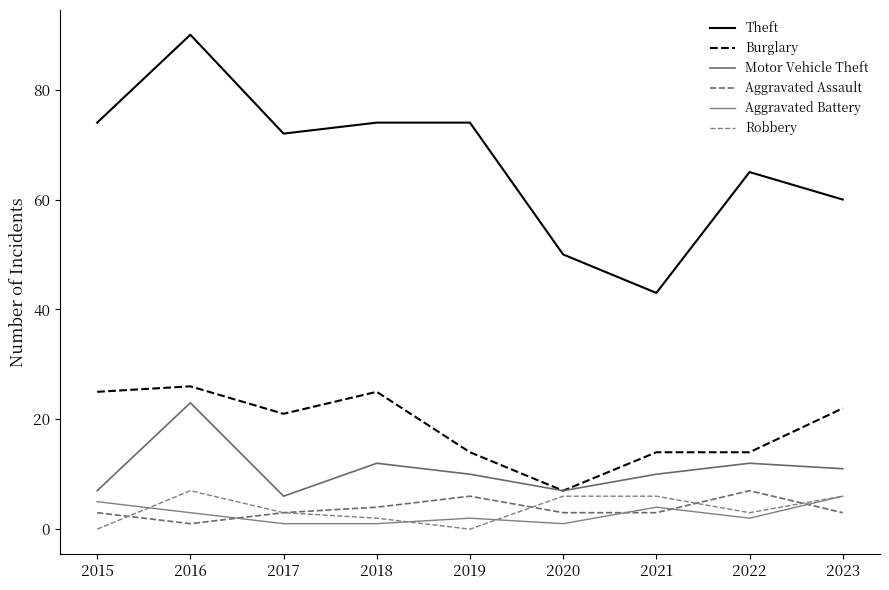

What is the total value across all series at 2023?

108